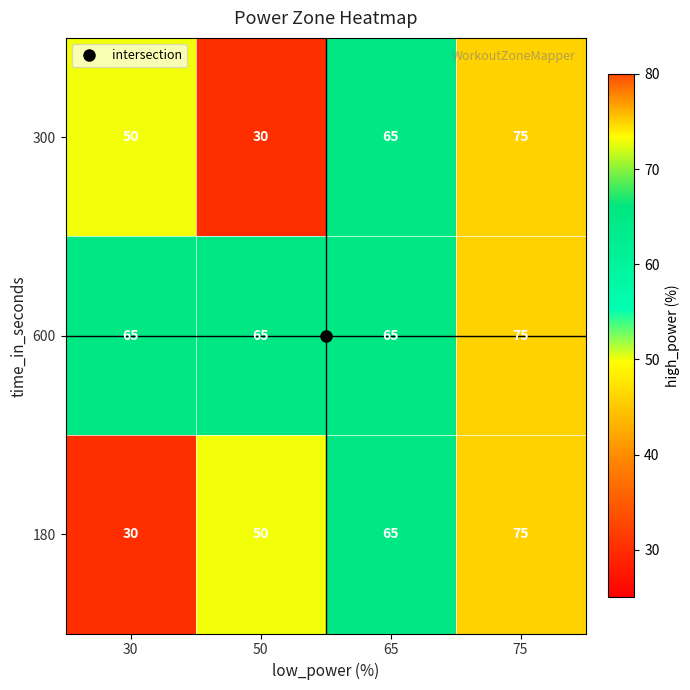

What is the difference between the 180 values at 30 and 50?

20